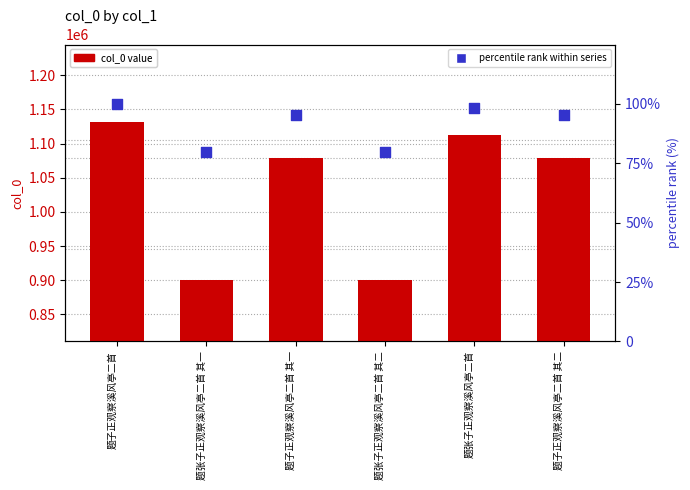

What is the total value across all series at 题子正观察溪风亭二首?

1131832.0